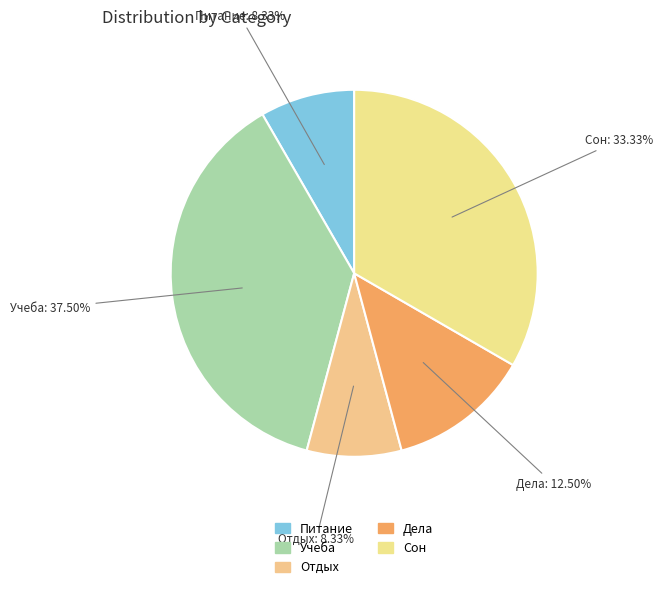

True or false: Дела accounts for 23% of the total.

False